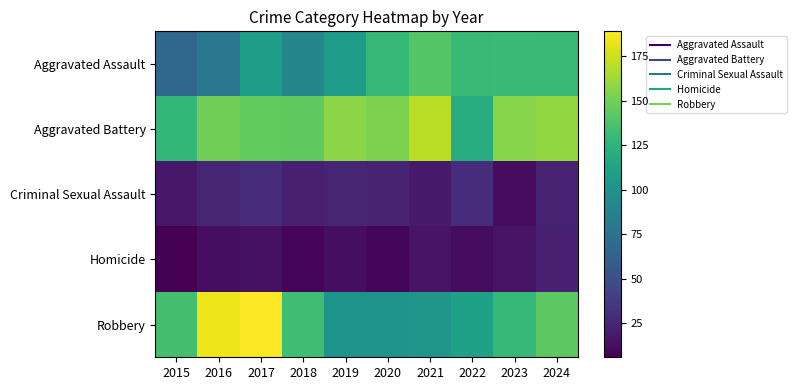

List the series in order of their peak value, highest first.

Robbery, Aggravated Battery, Aggravated Assault, Criminal Sexual Assault, Homicide